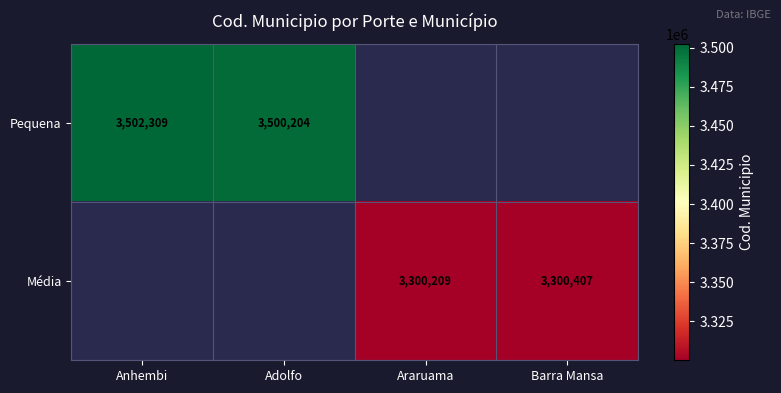

True or false: Média has a value of 3300209 at Araruama.

True